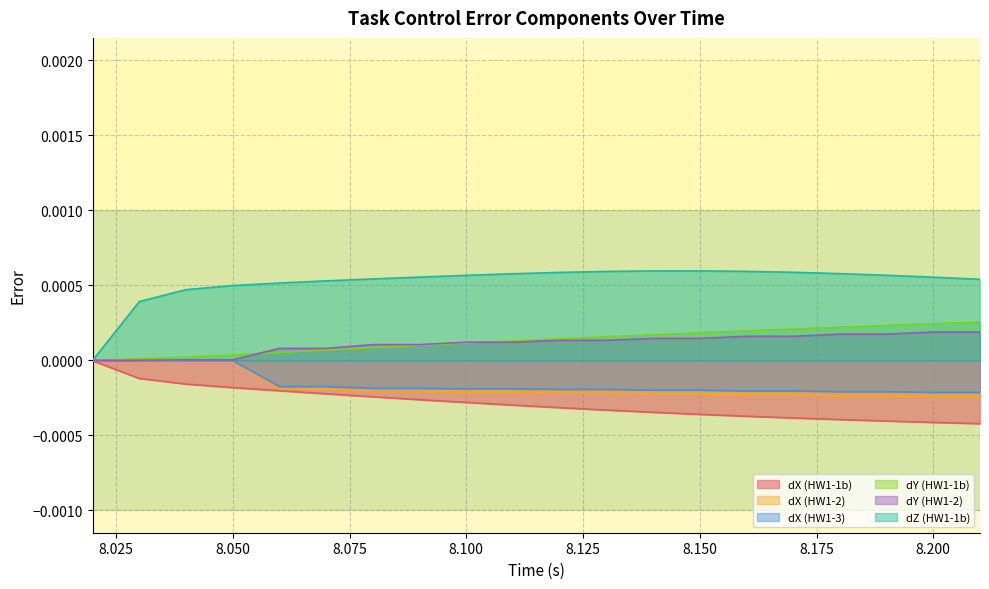

Which category has the highest value in the dY (HW1-1b) series?

8.21